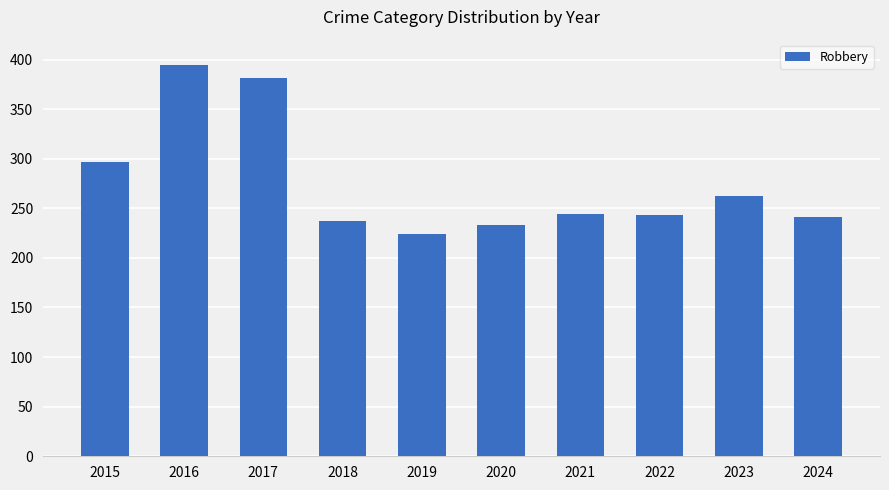

The chart shows a value of 428 at 2015. True or false?

False